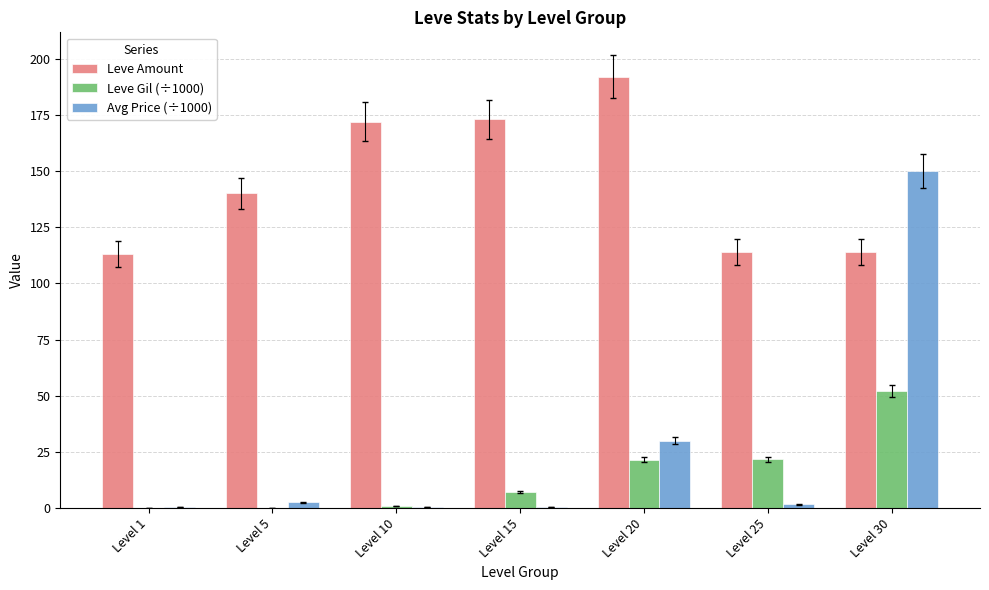

How many series are shown in this chart?

3